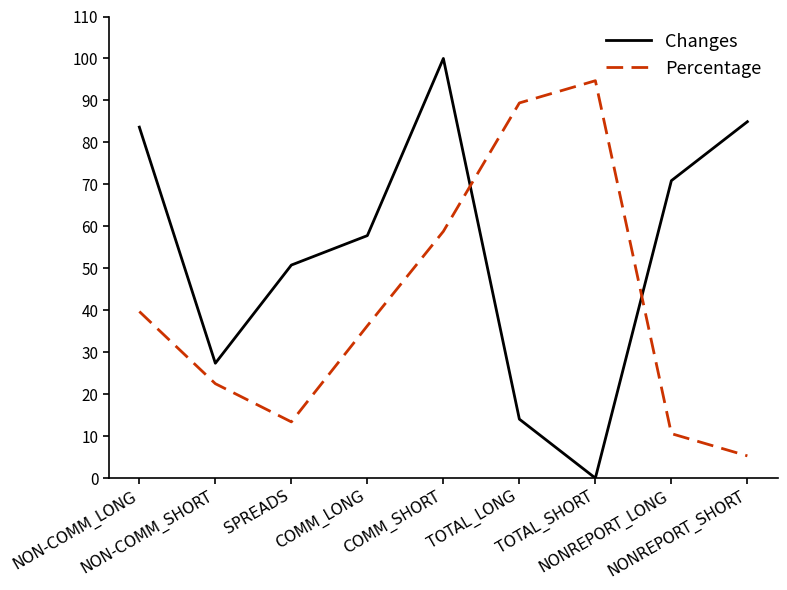

Is the value of Changes at NONREPORT_SHORT greater than the value of Percentage at NONREPORT_LONG?

Yes